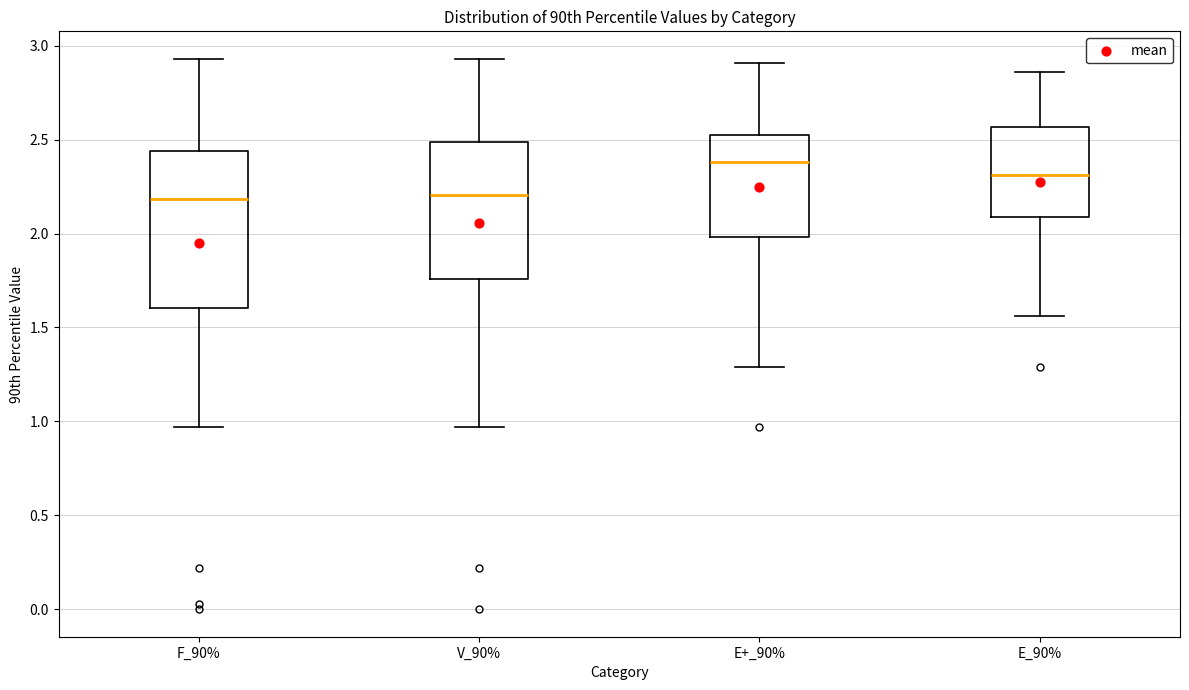

Where does the median line of the box for V_90% sit on the y-axis? The values are not printed on the chart, so give them approximately, as read against the axis.

2.20